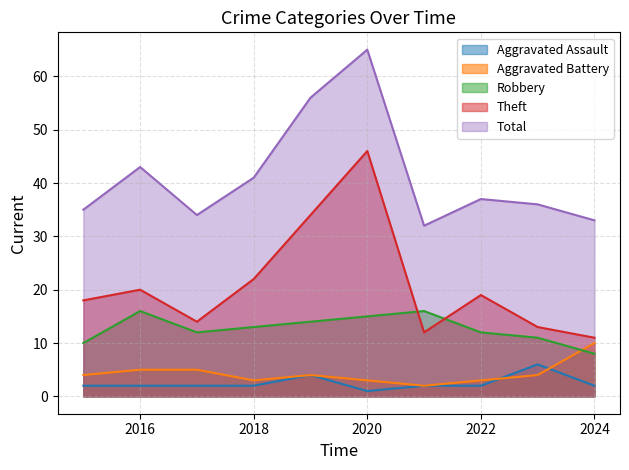

How many interior local valleys does the Aggravated Assault series have?

1